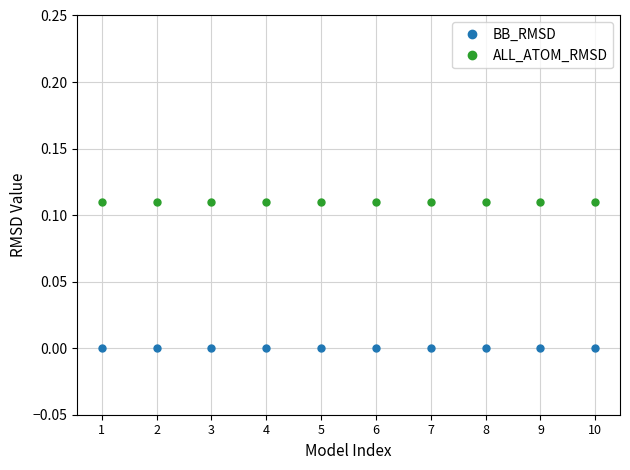

List the series in order of their overall mean, highest first.

ALL_ATOM_RMSD, BB_RMSD